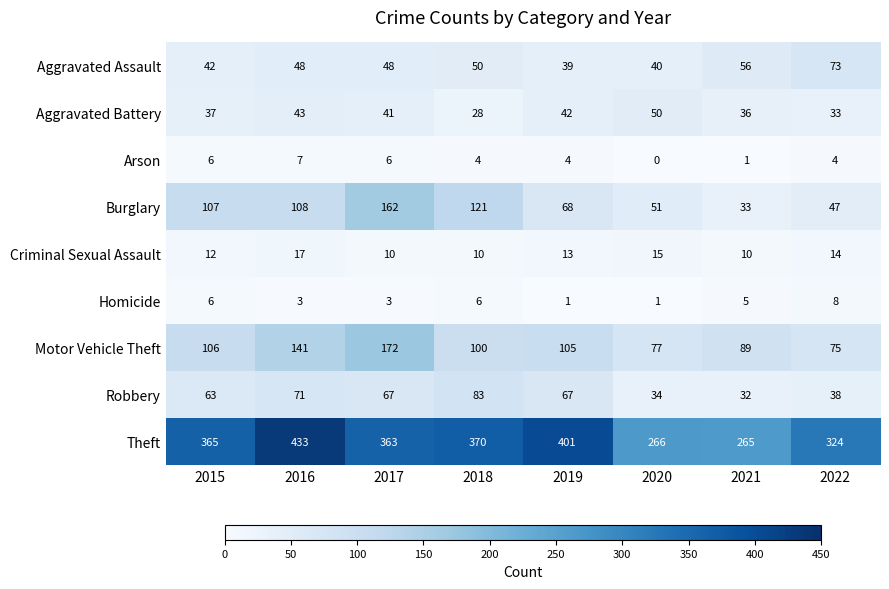

Count the Homicide values in the range 3 to 6.

5